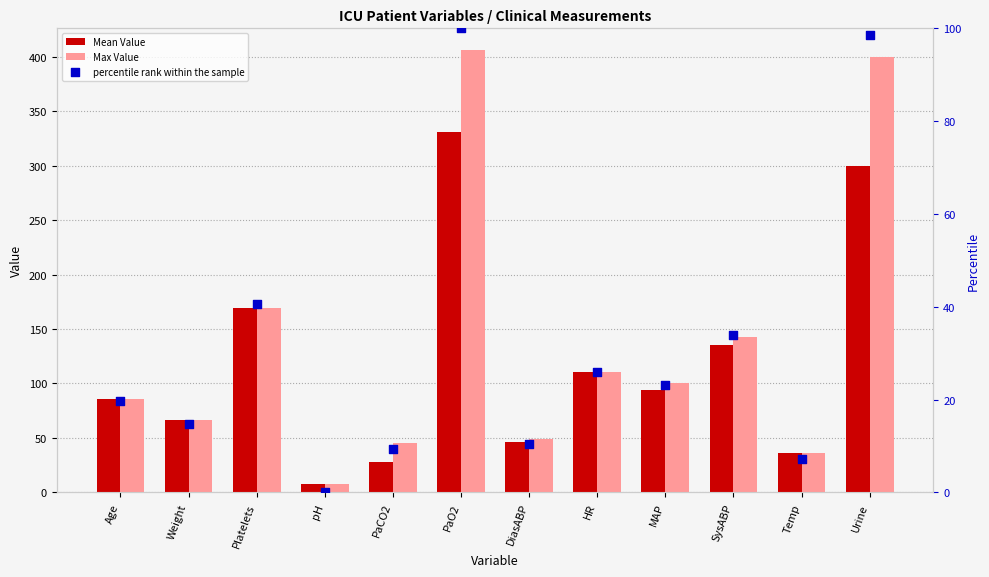

Is the value of percentile rank within the sample at Weight greater than the value of Mean Value at PaO2?

No